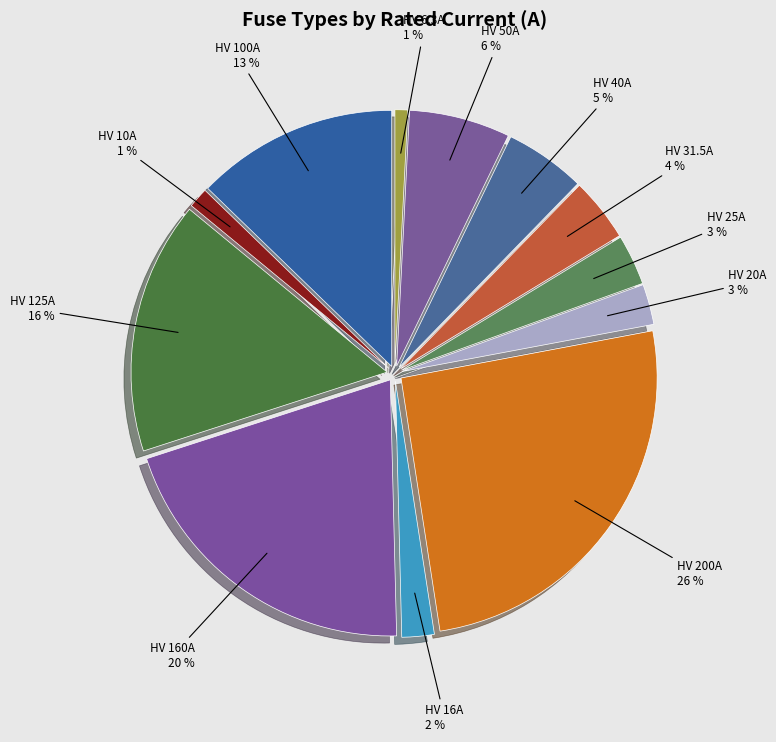

Is it true that HV 160A is 20% of the pie?

True